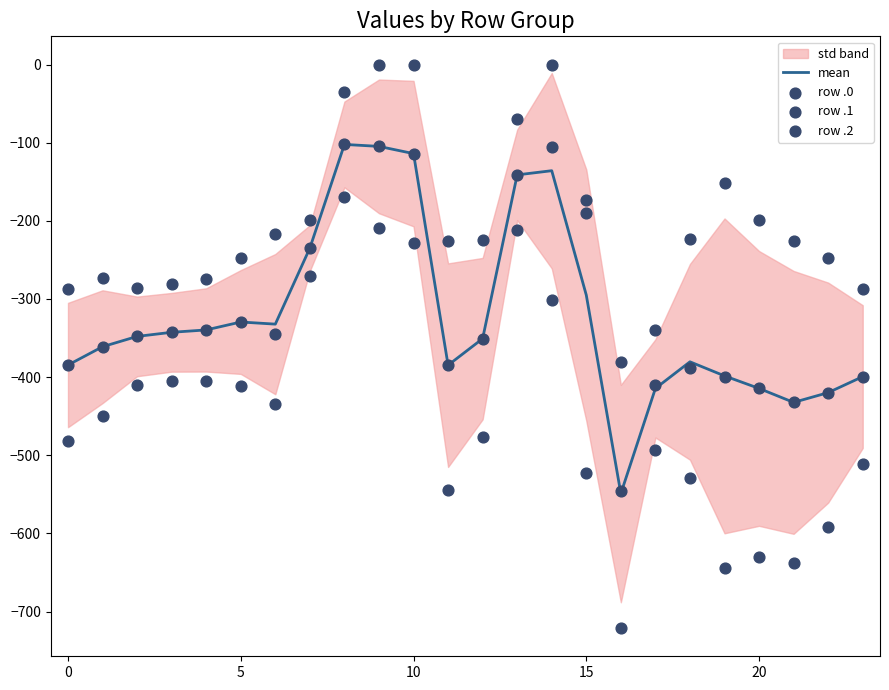

What is the minimum value for mean?

-549.0